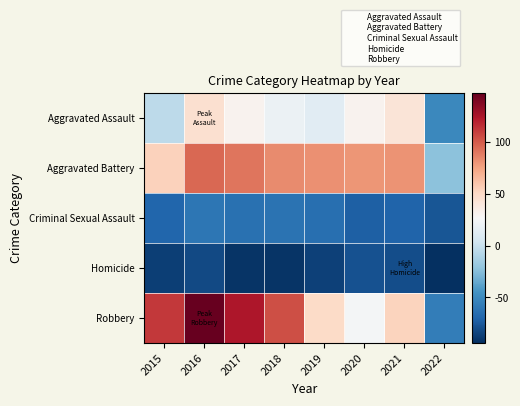

List the series in order of their peak value, highest first.

Robbery, Aggravated Battery, Aggravated Assault, Criminal Sexual Assault, Homicide